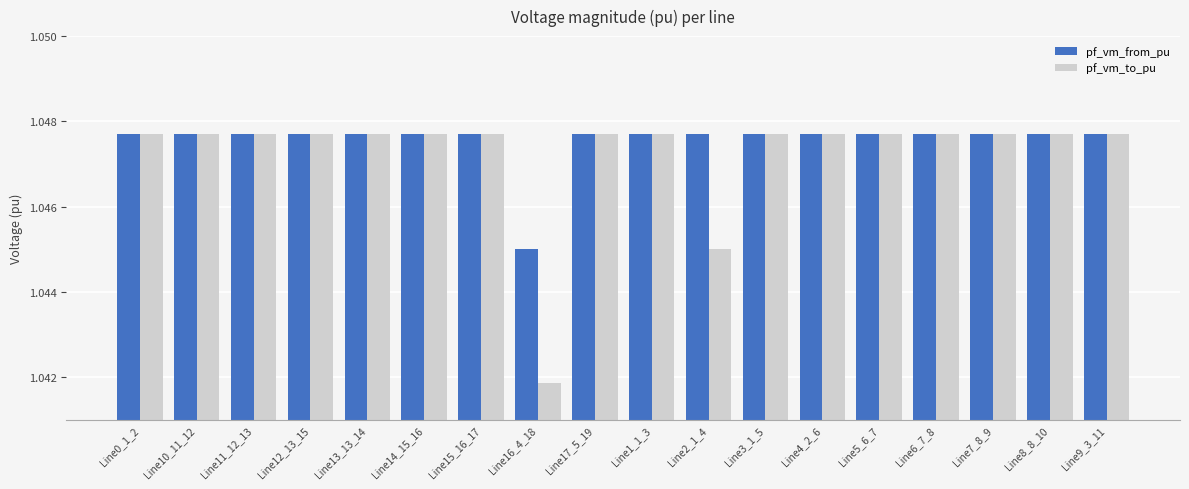

Which series has the widest spread of values?

pf_vm_to_pu